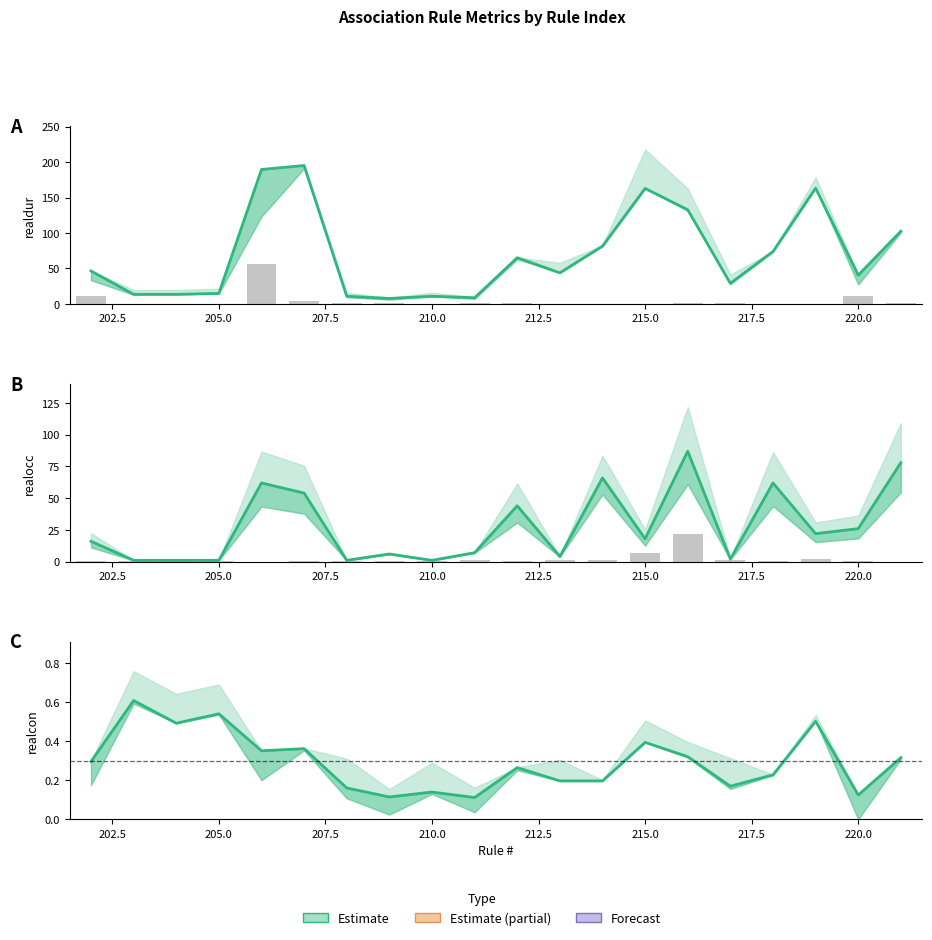

Is it true that p_con scaled equals 0.4 at 14?

False